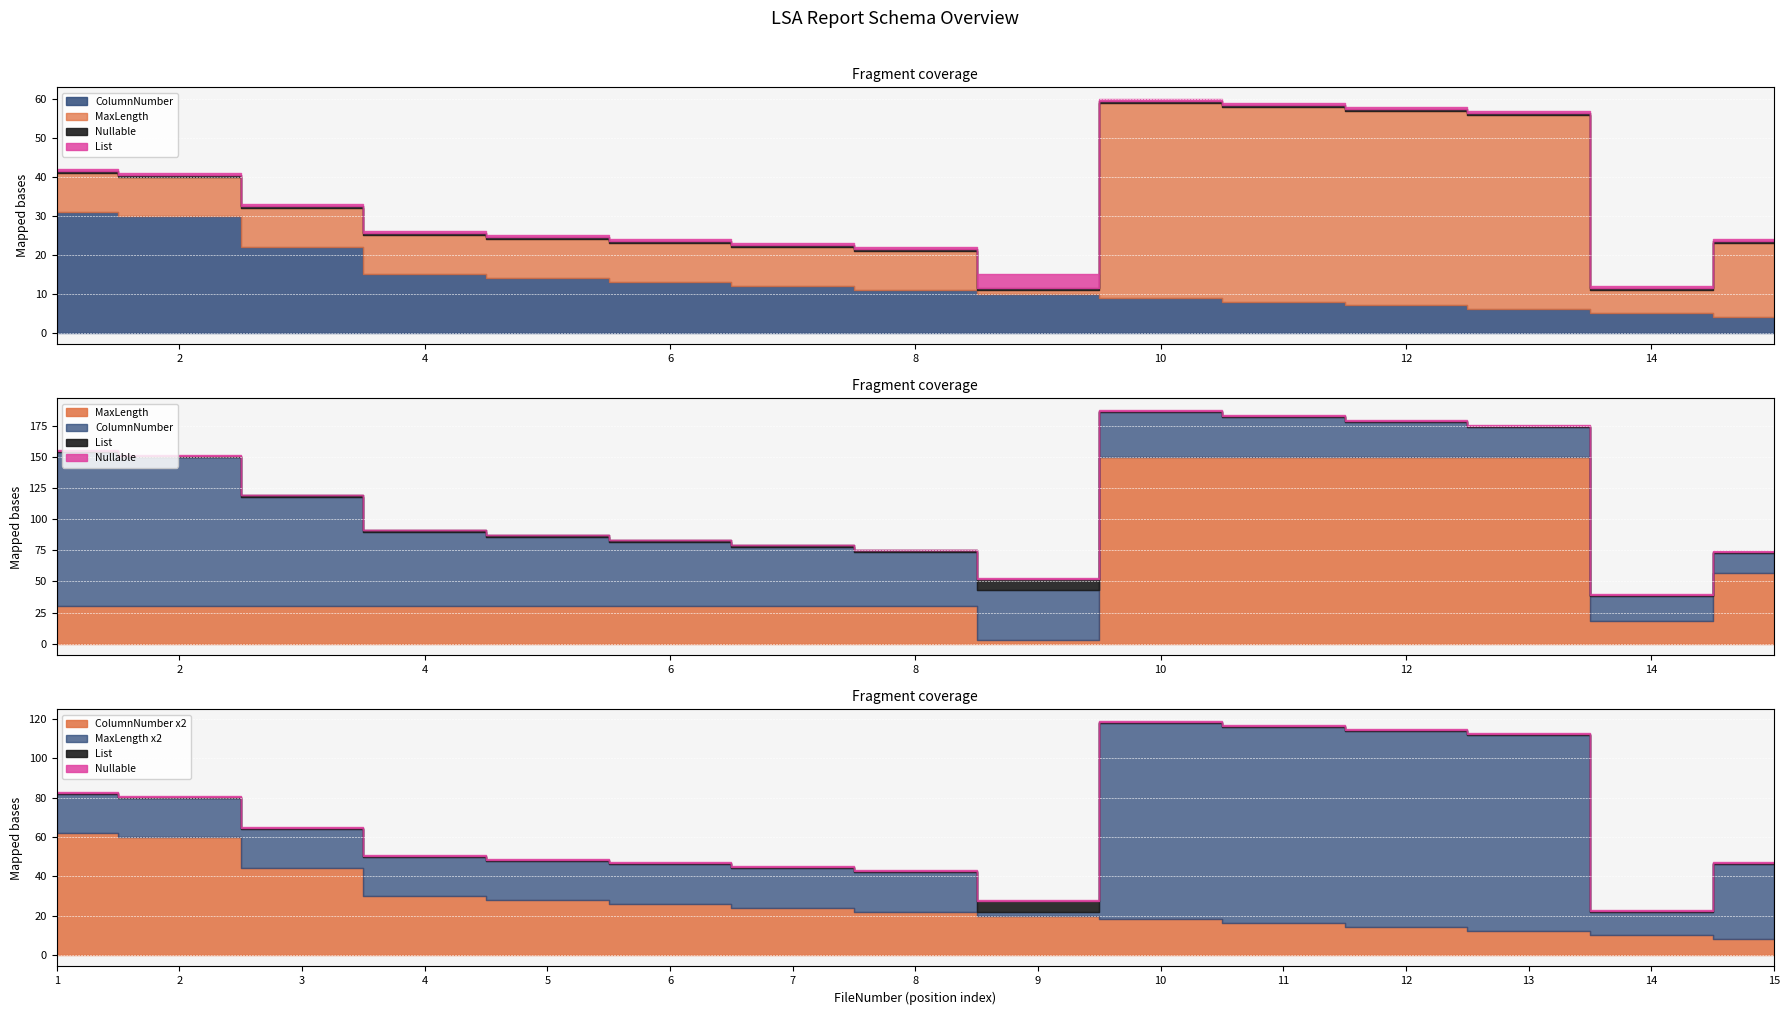

Is the value of Nullable at 13 greater than the value of List at 11?

No